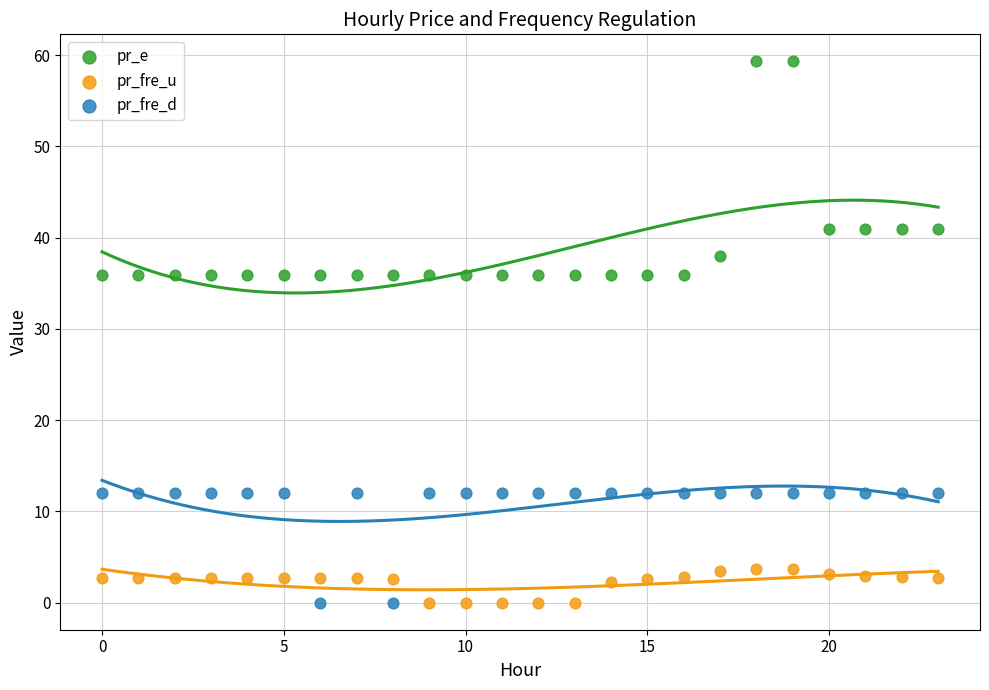

Across all data points, what is the range of Y values (max minus min)?

59.3